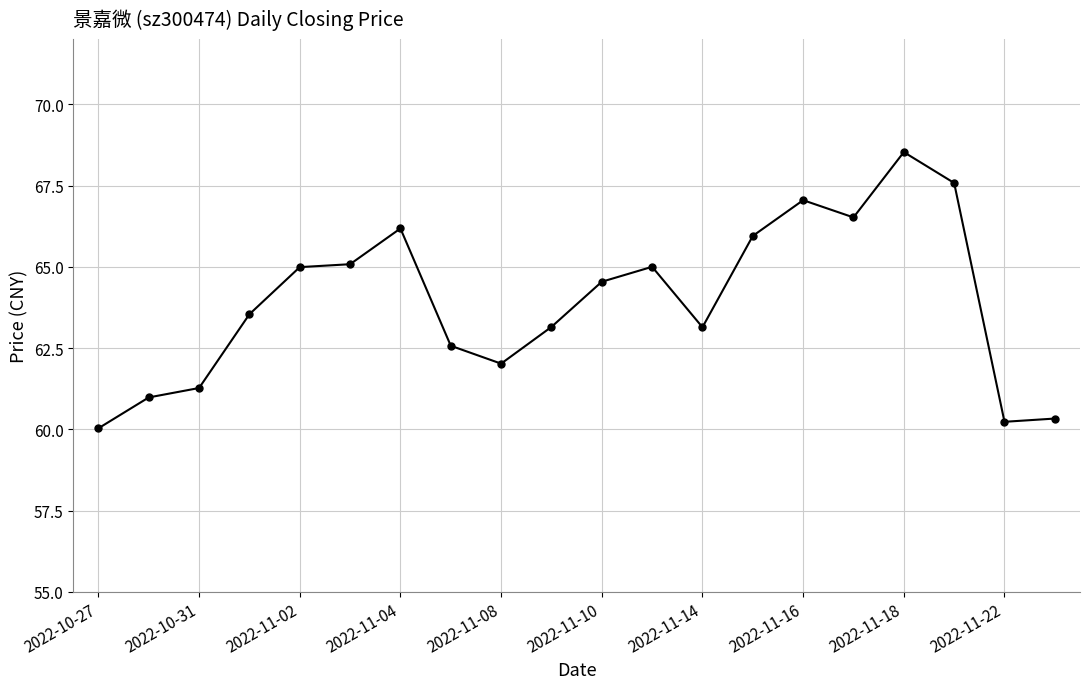

True or false: there are more than 1 points higher than both neighbors.

True